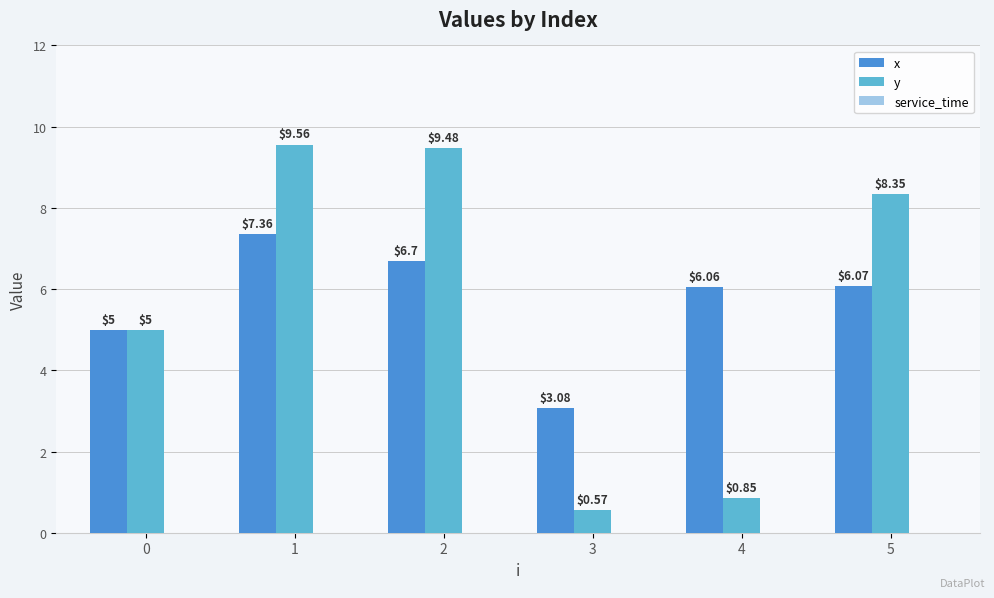

What is the difference between the second highest and second lowest values in the x series?

1.7